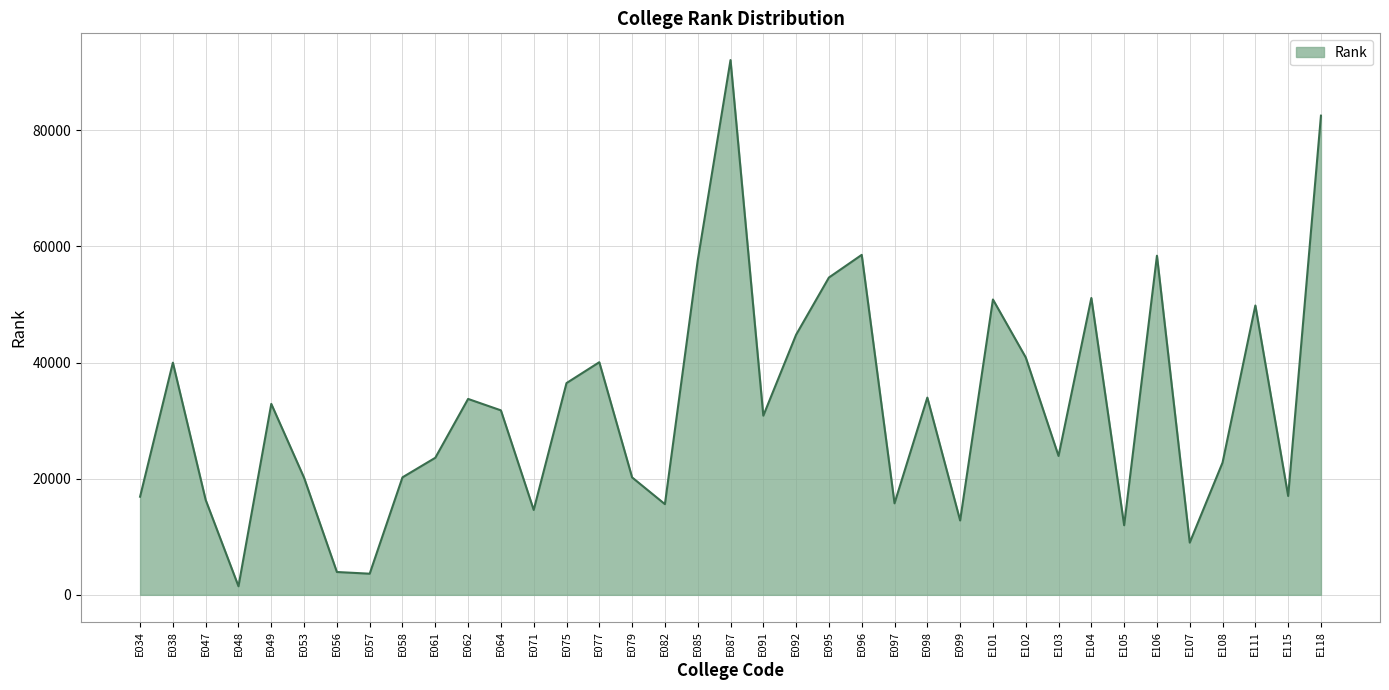

Where does the data first go above 30853?

E038